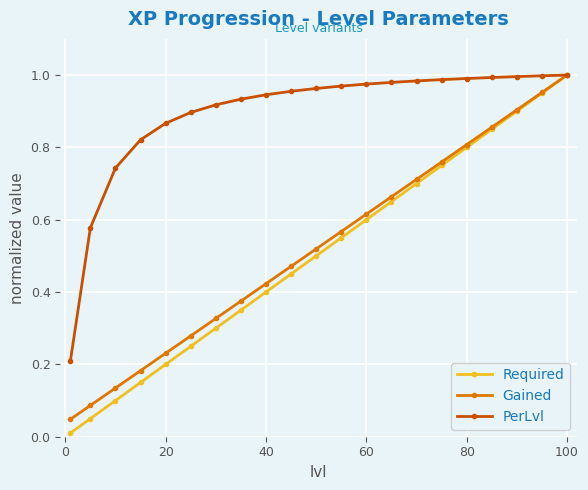

What is the sum of all Required values?

10.5